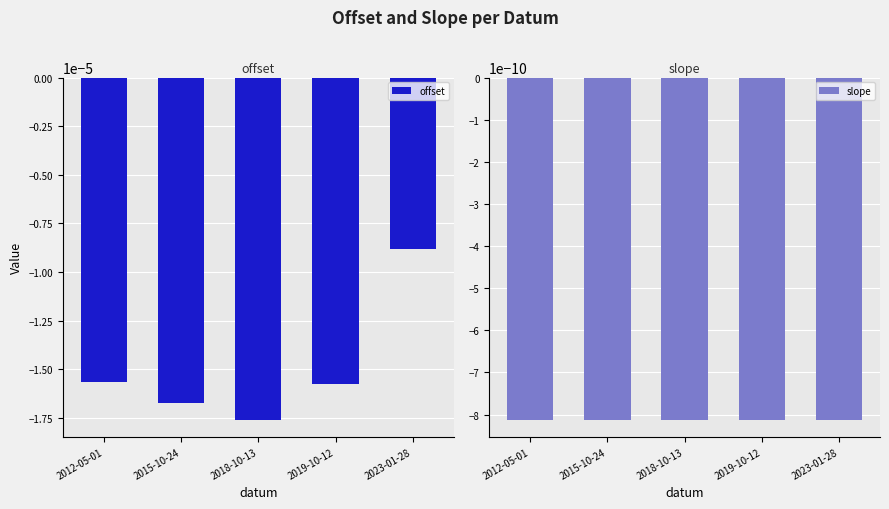

How many groups of bars are there?

5